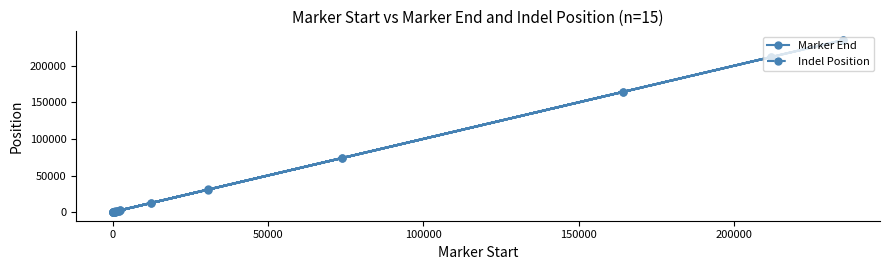

True or false: Marker End and Indel Position cross at least once.

False